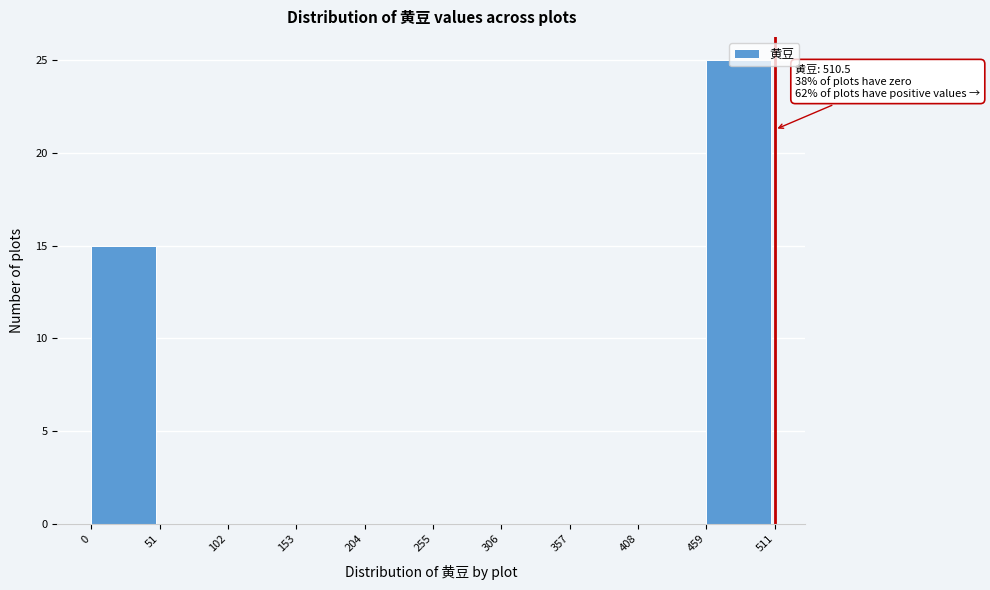

Over which range of the x-axis is the bar tallest?

459 to 511